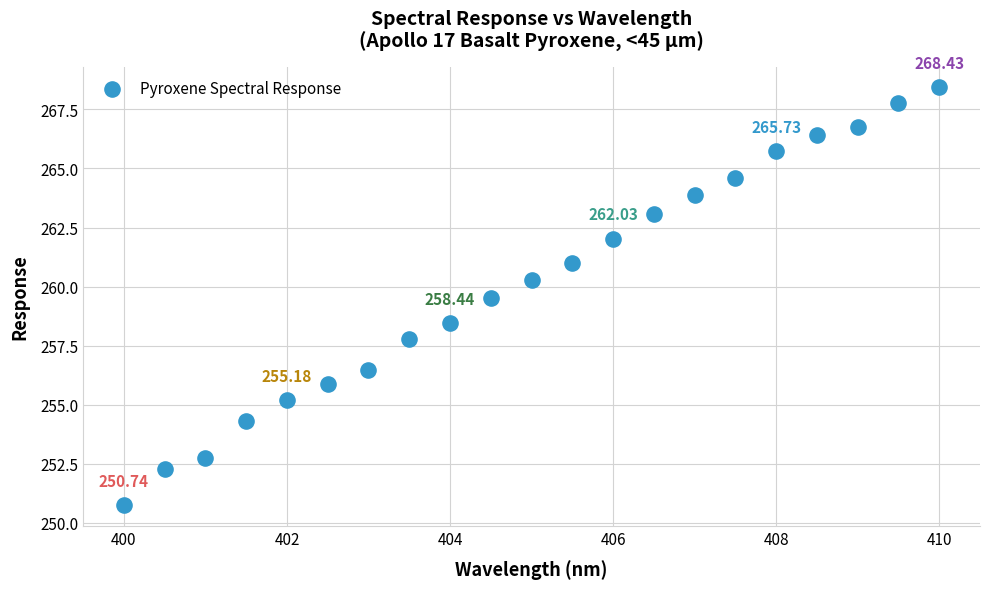

What is the range of Y values (max minus min)?

17.7